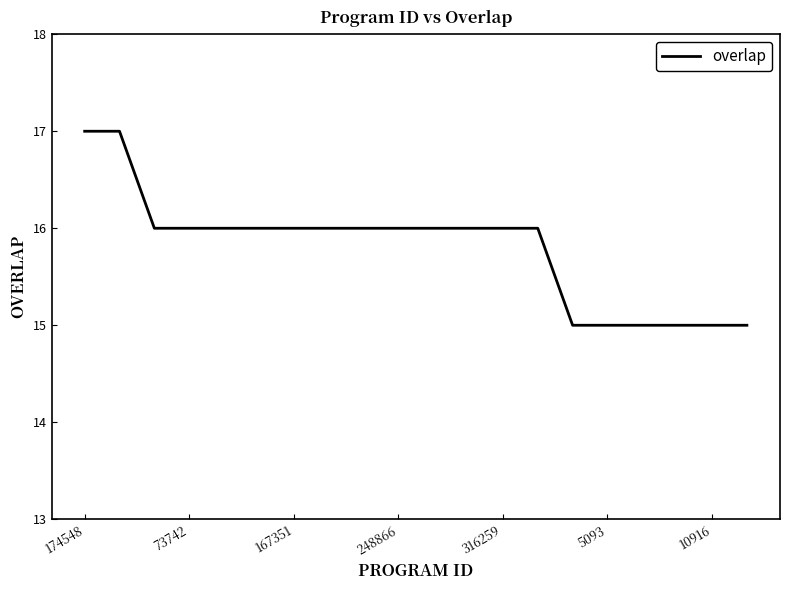

What is the greatest value displayed?

17